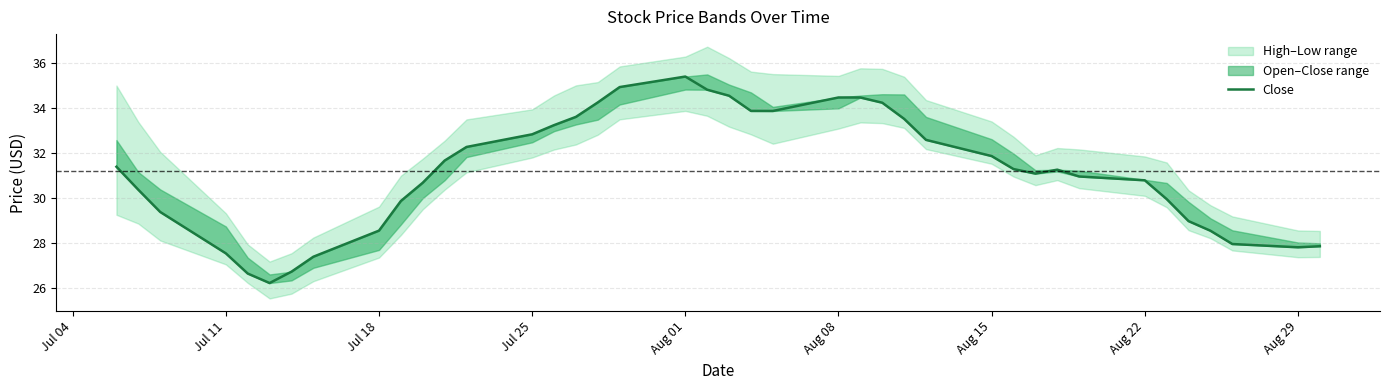

True or false: the data has more than 2 interior local peaks.

True